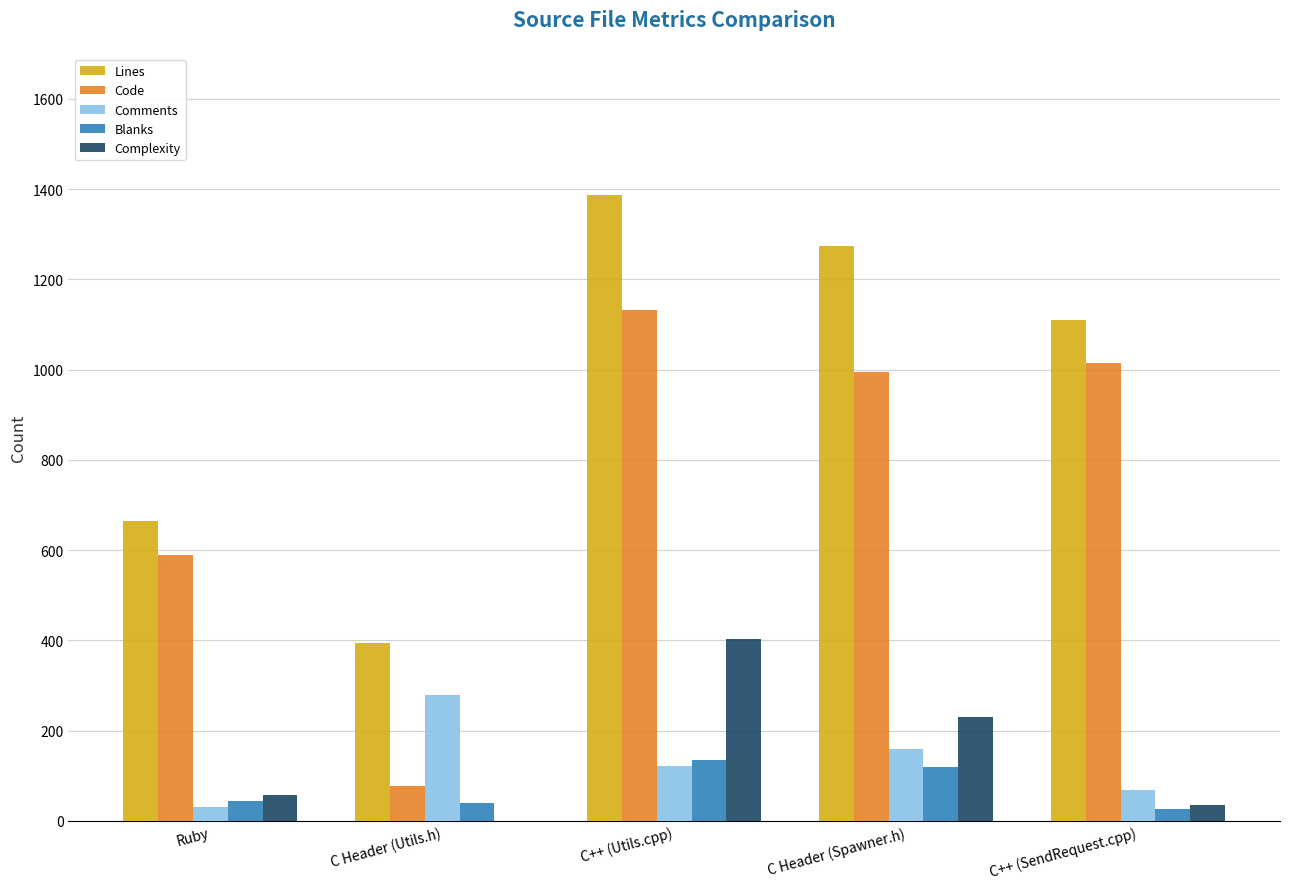

Between Ruby and C++ (Utils.cpp), which series saw the biggest shift?

Lines